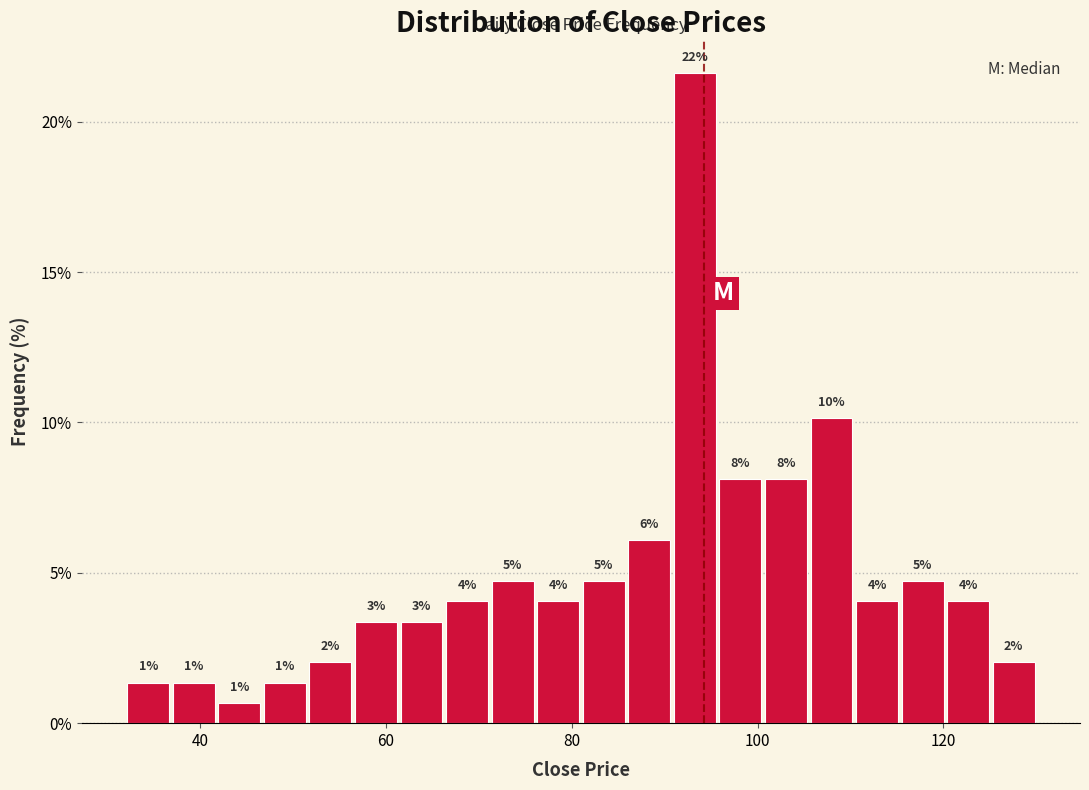

Read against the x-axis, roughly where is the centre of the tallest bar?

94